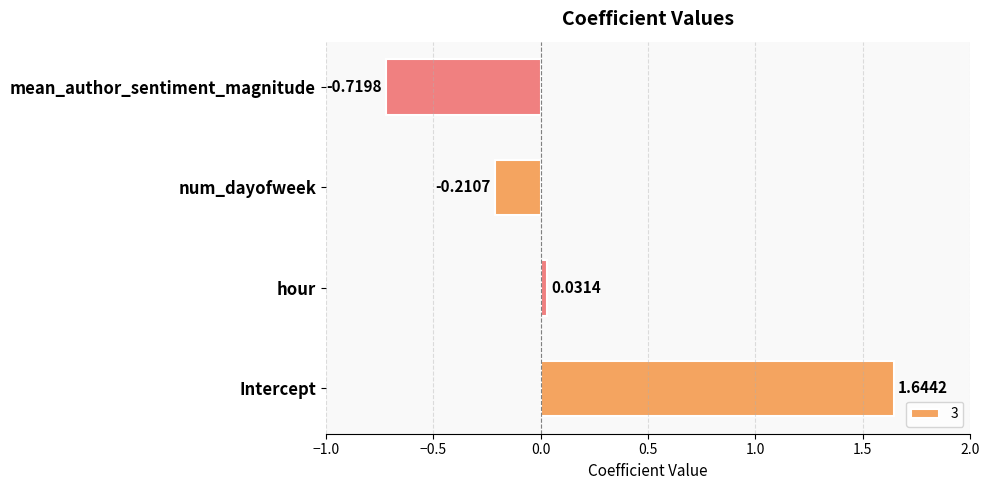

How many values are above zero?

2